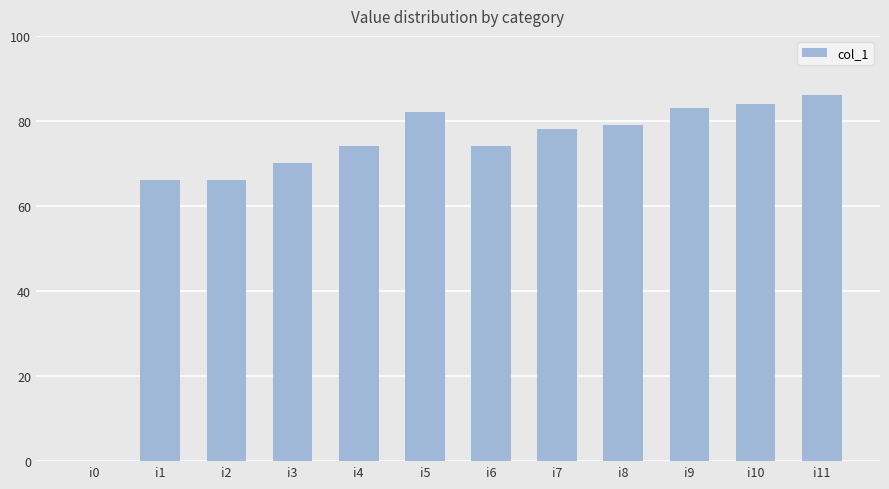

The chart shows a value of 104 at i6. True or false?

False